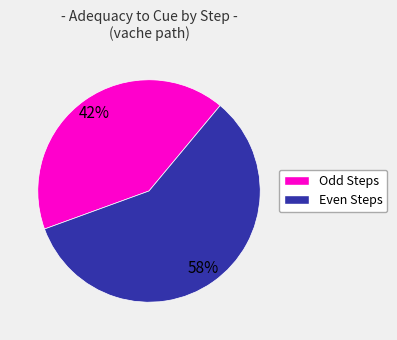

Is there a majority slice in this chart?

Yes